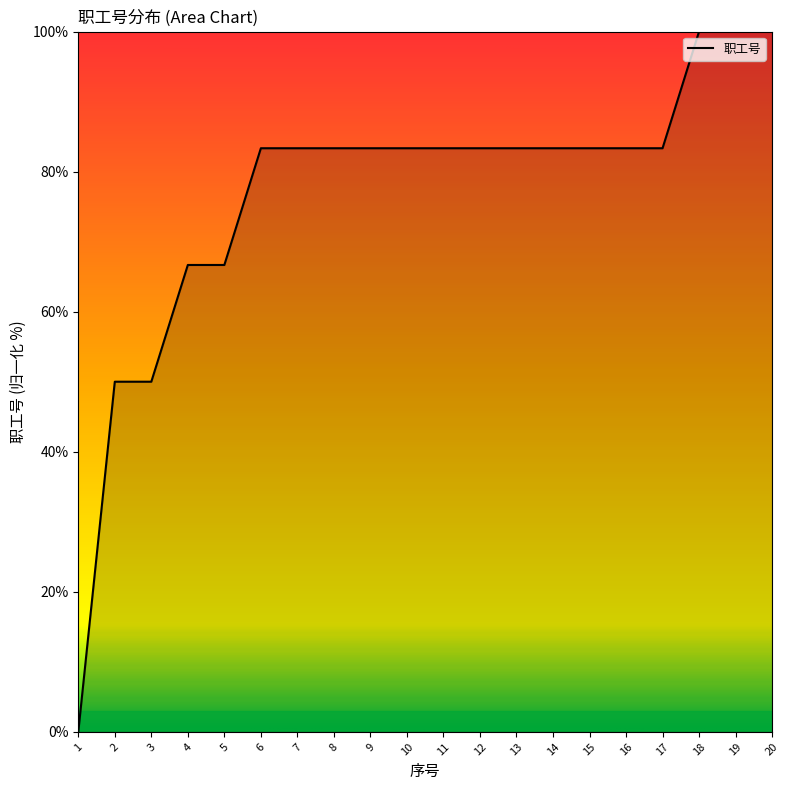

True or false: there are more than 2 points higher than both neighbors.

False